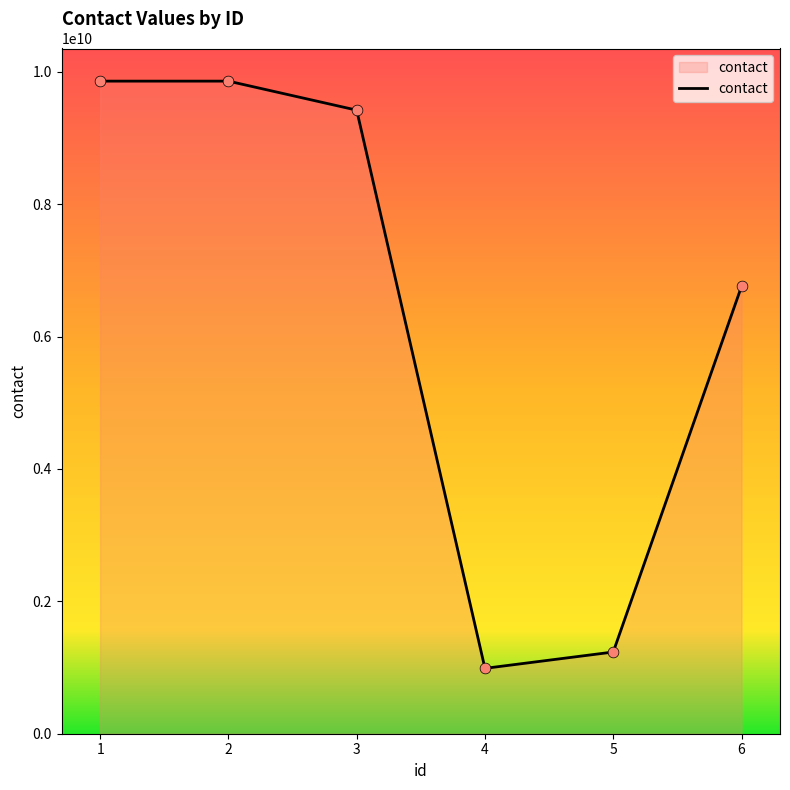

Approximately how many times larger is the value at 5 compared to 1?

0.1